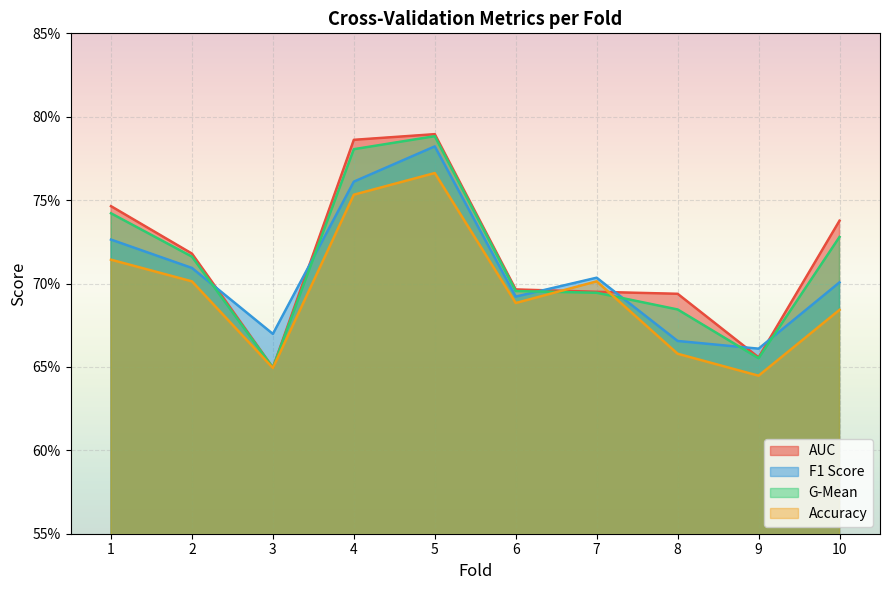

True or false: auc and g_mean cross at least once.

False